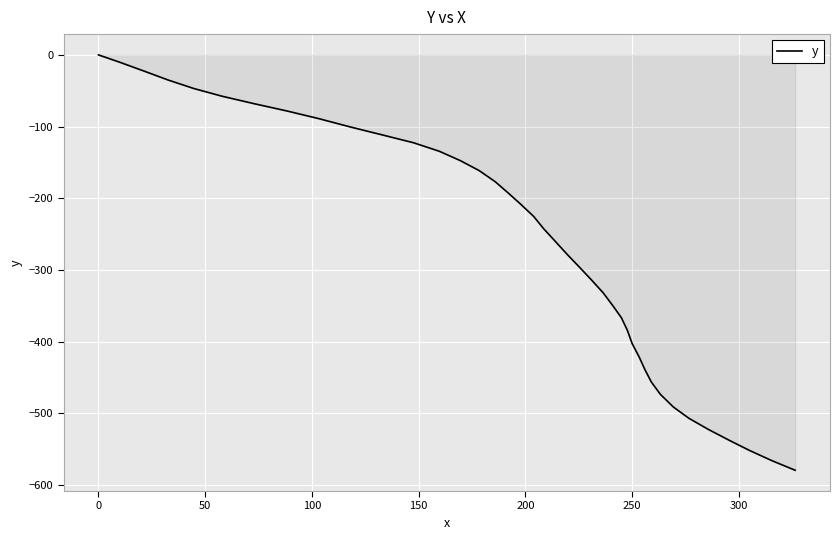

What is the smallest value displayed?

-579.2